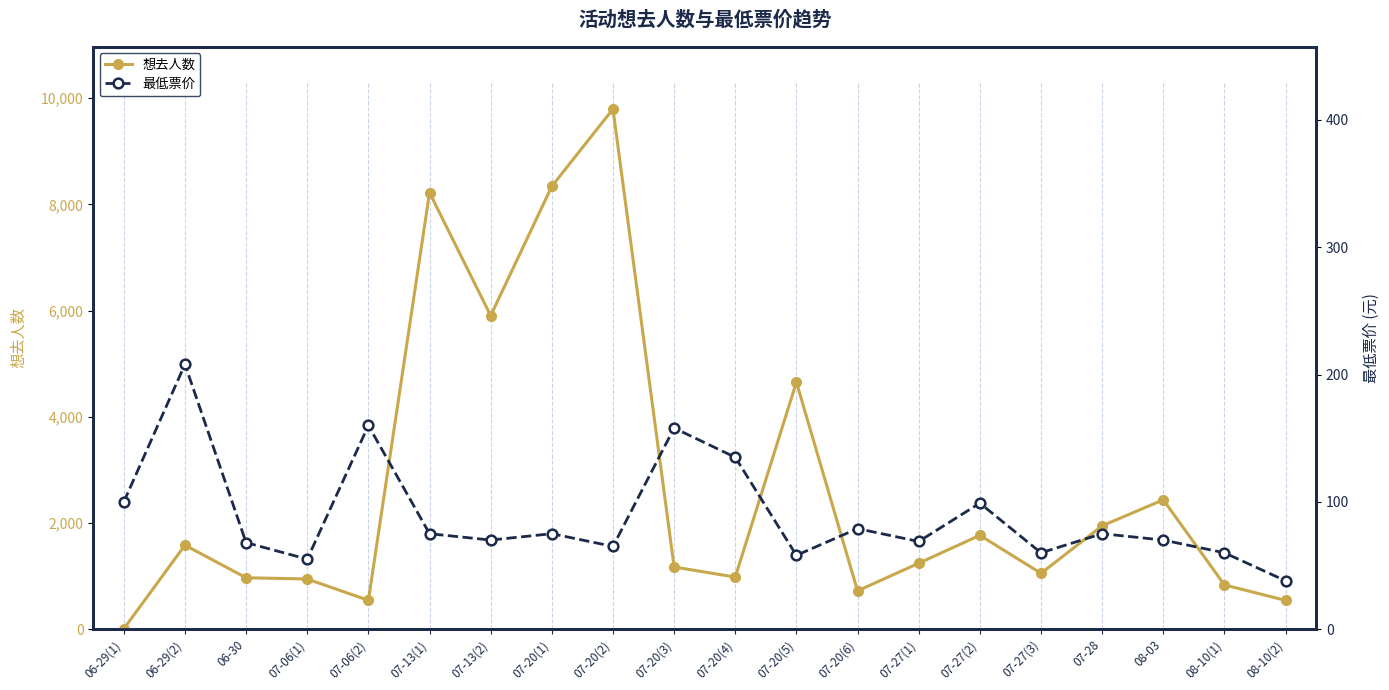

True or false: 想去人数 and 最低票价 cross at least once.

True